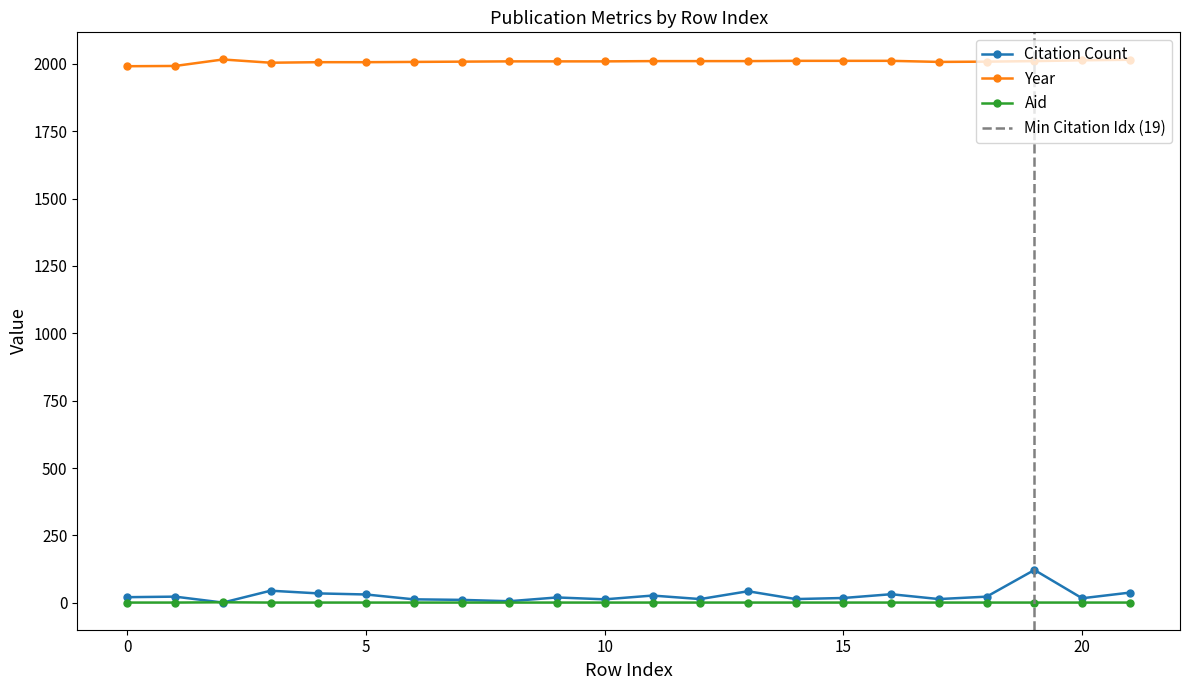

Which category has the highest value across all series?

2